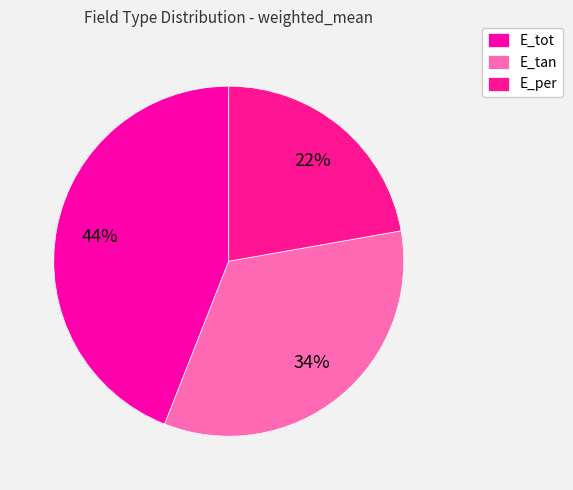

To the nearest percent, what portion does E_tan represent?

34%